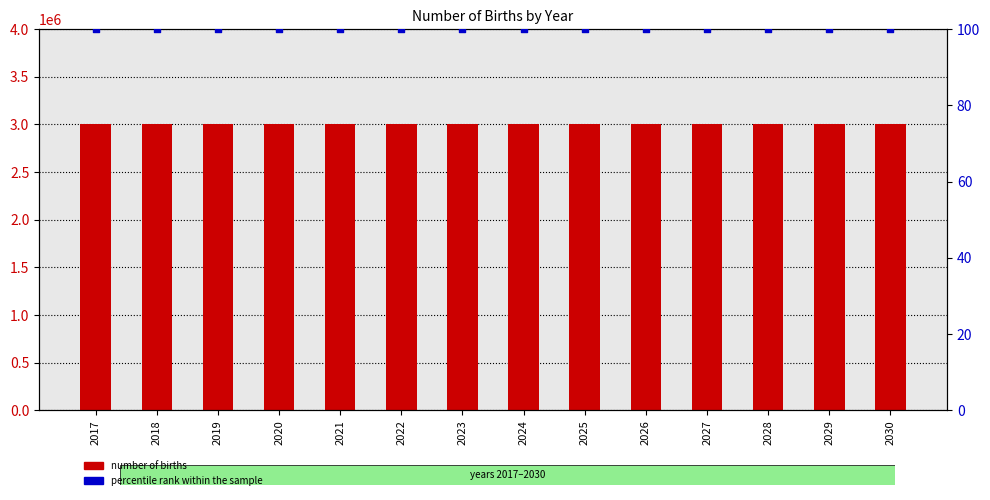

Which series has the widest spread of Y values?

number of births